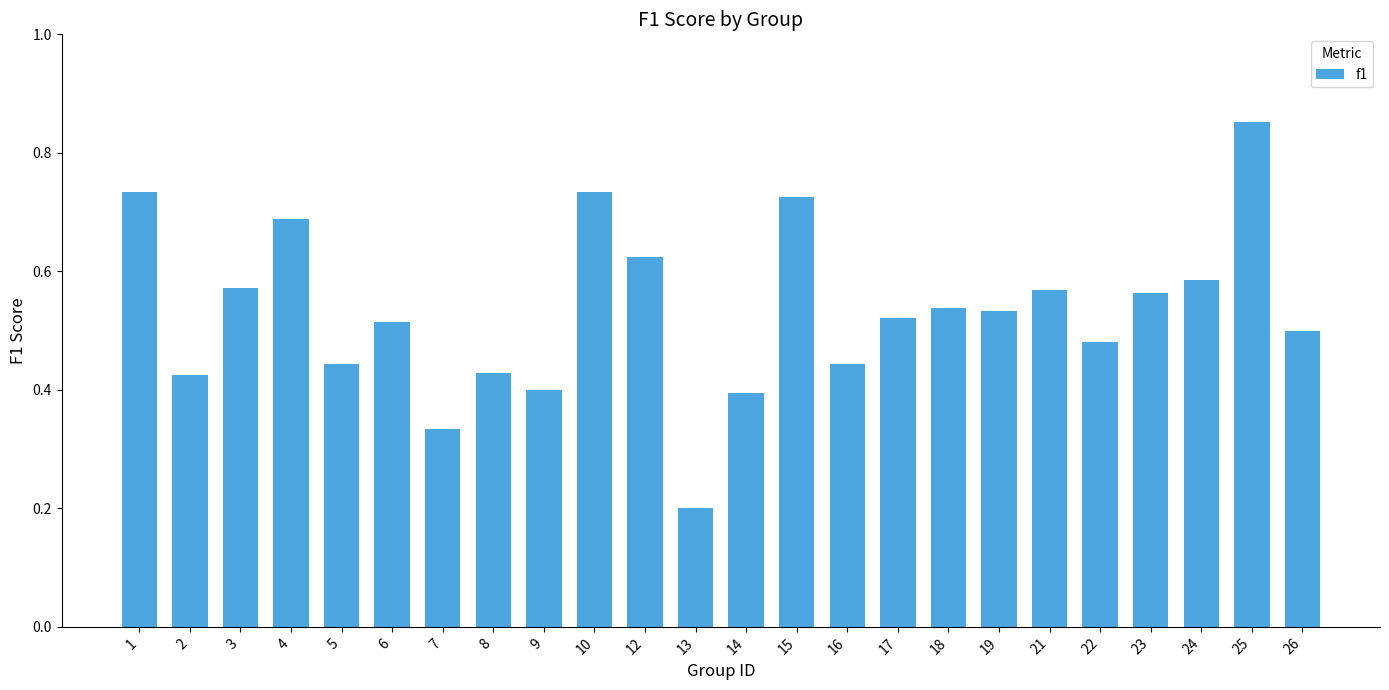

The value at 26 is 0.2. True or false?

False